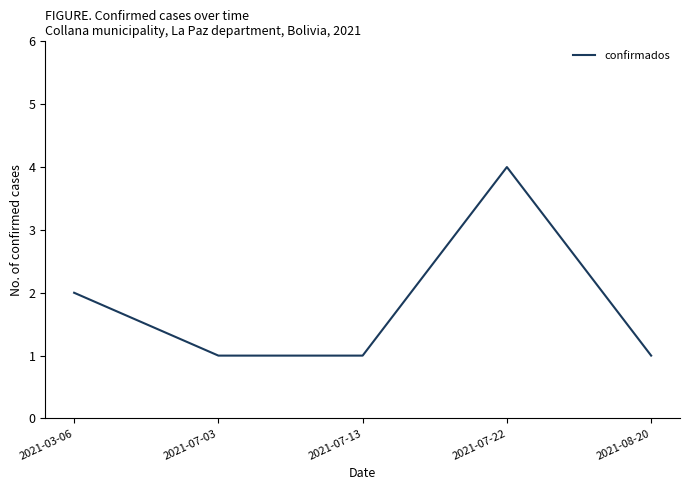

True or false: there are more than 2 points higher than both neighbors.

False